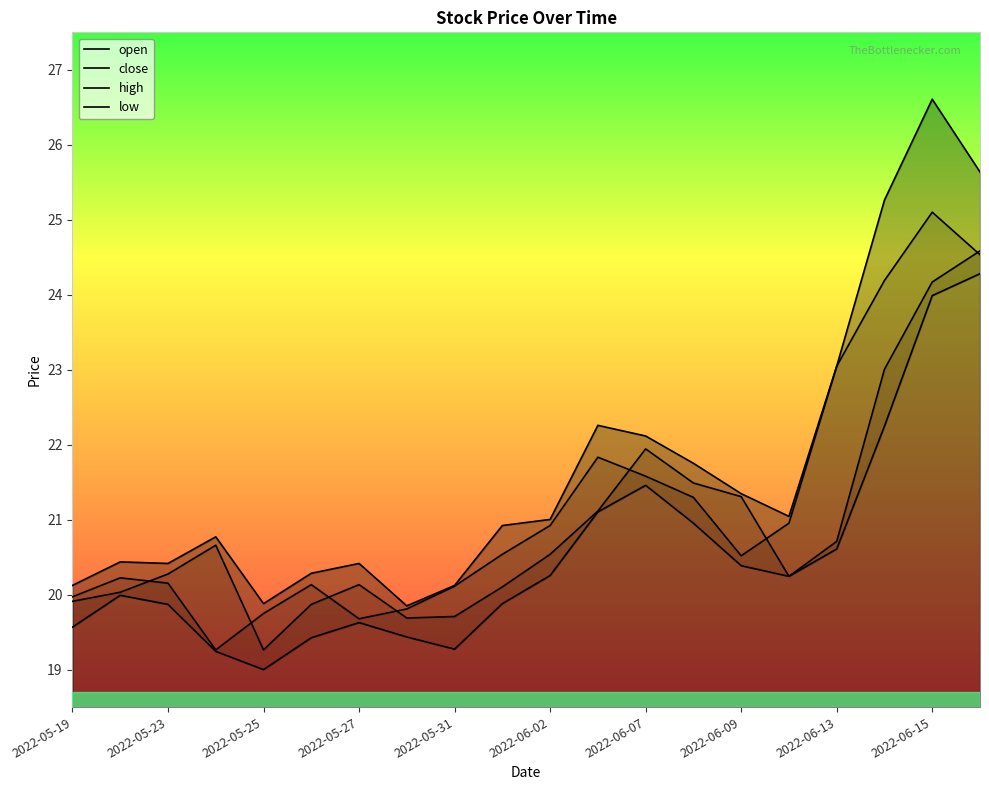

True or false: high has a value of 21.0 at 2022-06-02.

True